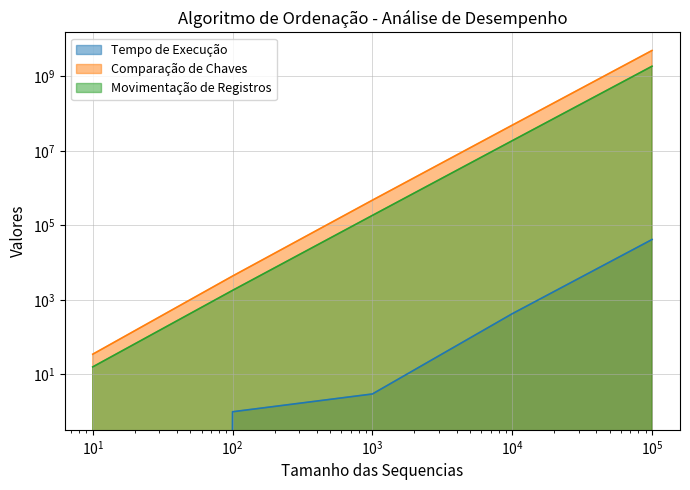

How many lines are shown in the chart?

3